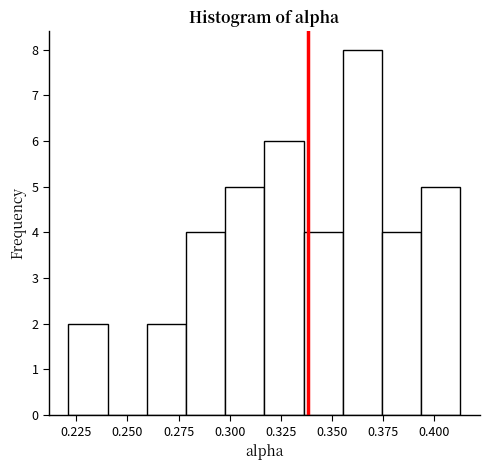

Read against the x-axis, roughly where is the centre of the tallest bar?

0.365